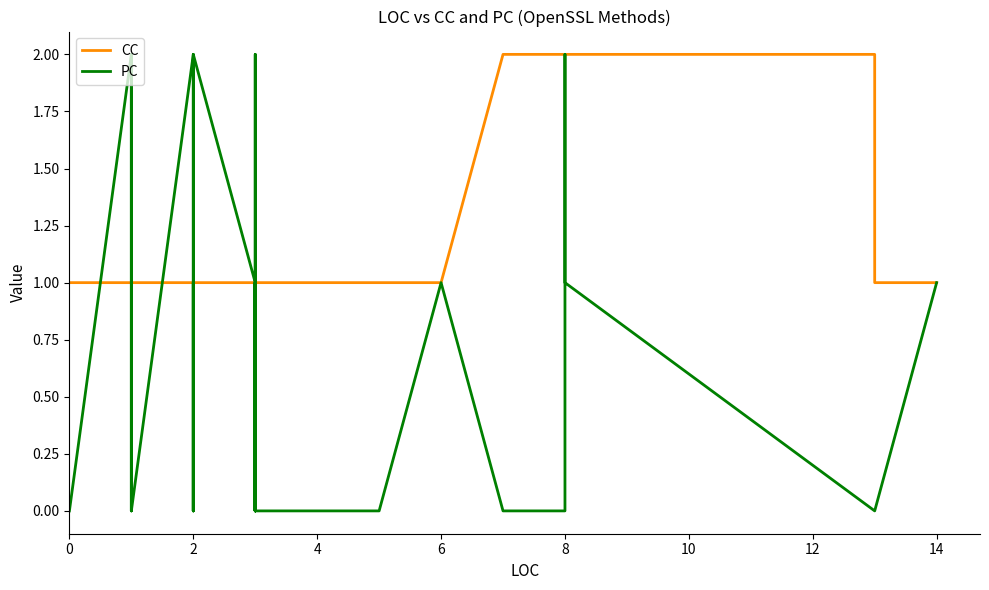

What is the maximum value for PC?

2